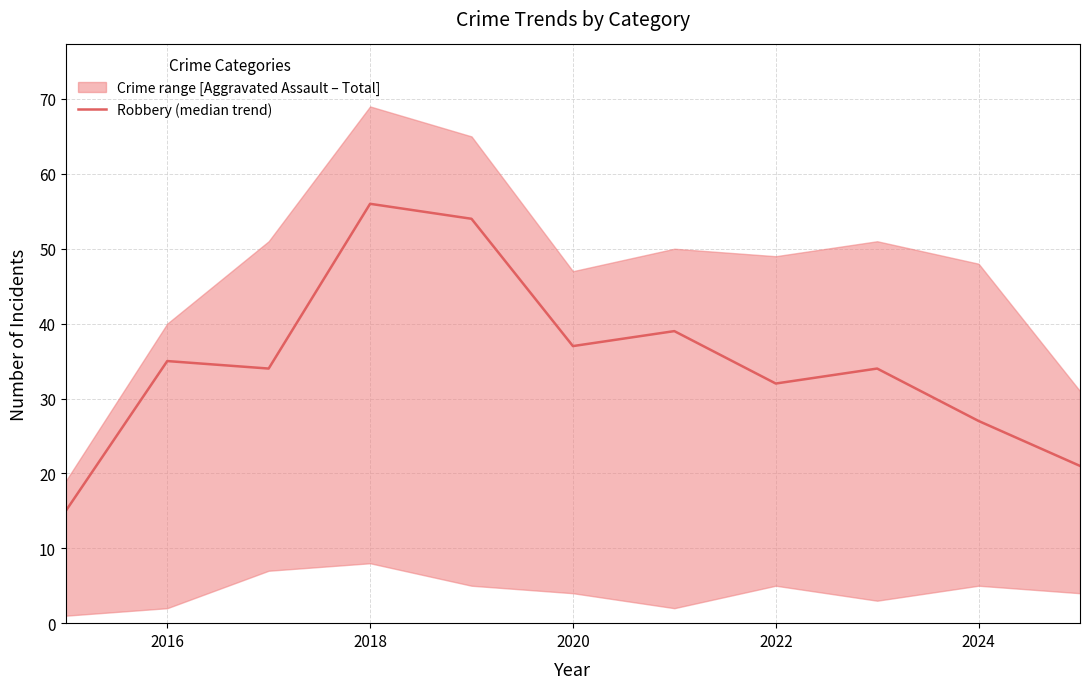

Reading left to right, list all the values displayed in this chart.

15	35	34	56	54	37	39	32	34	27	21